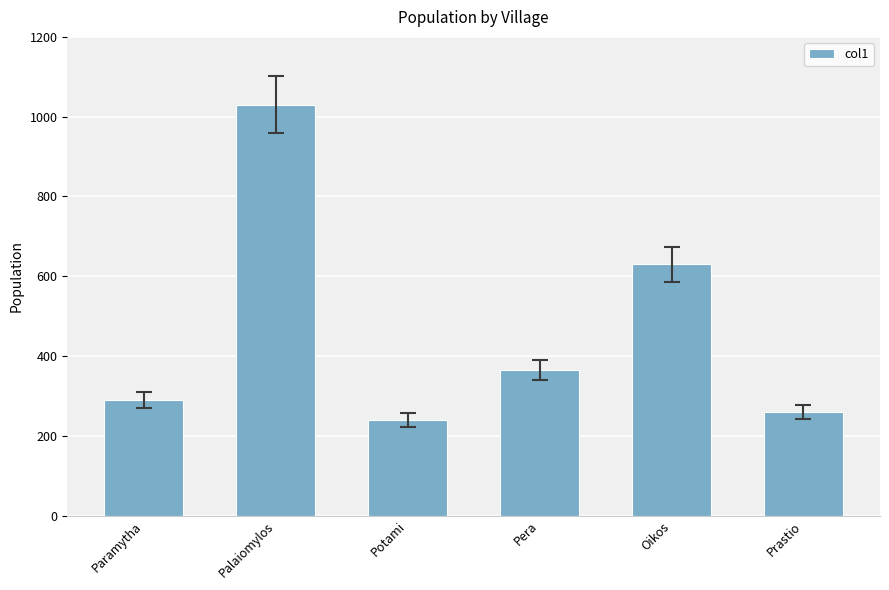

What is the label of the 2nd bar from the left?

Palaiomylos